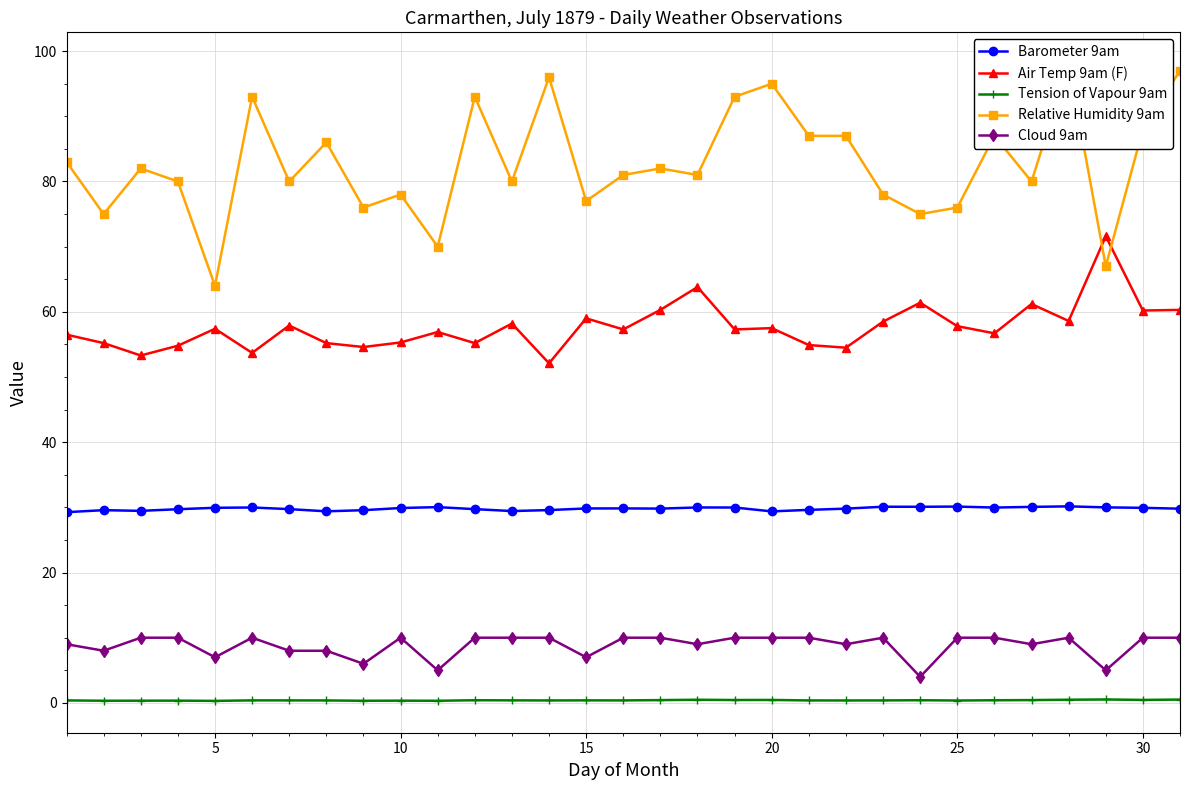

Count the number of categories in the chart.

31